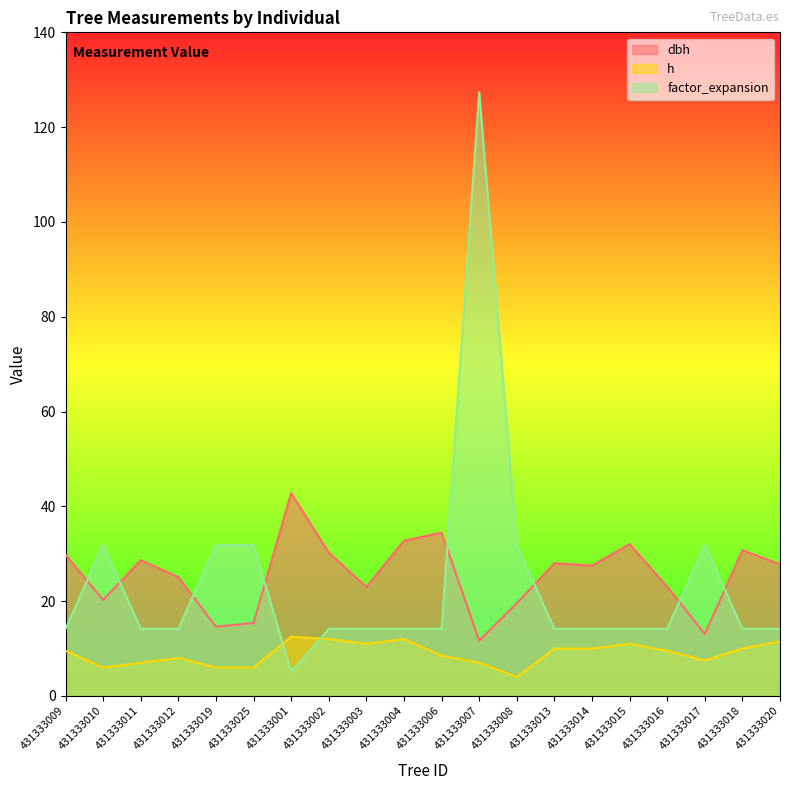

What is the difference between the maximum and second lowest values in the h series?

6.5